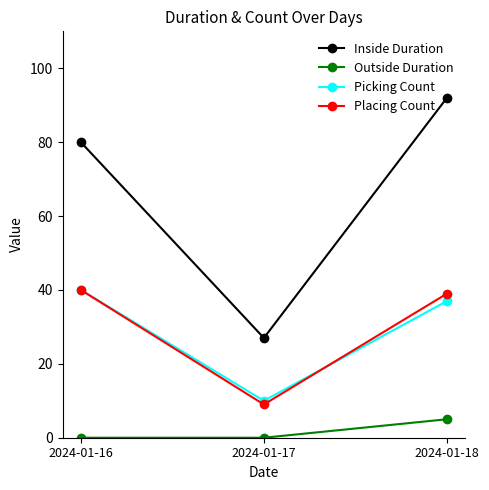

Reading right to left, list all the values displayed in this chart.

Inside Duration: 92	27	80
Outside Duration: 5	0	0
Picking Count: 37	10	40
Placing Count: 39	9	40